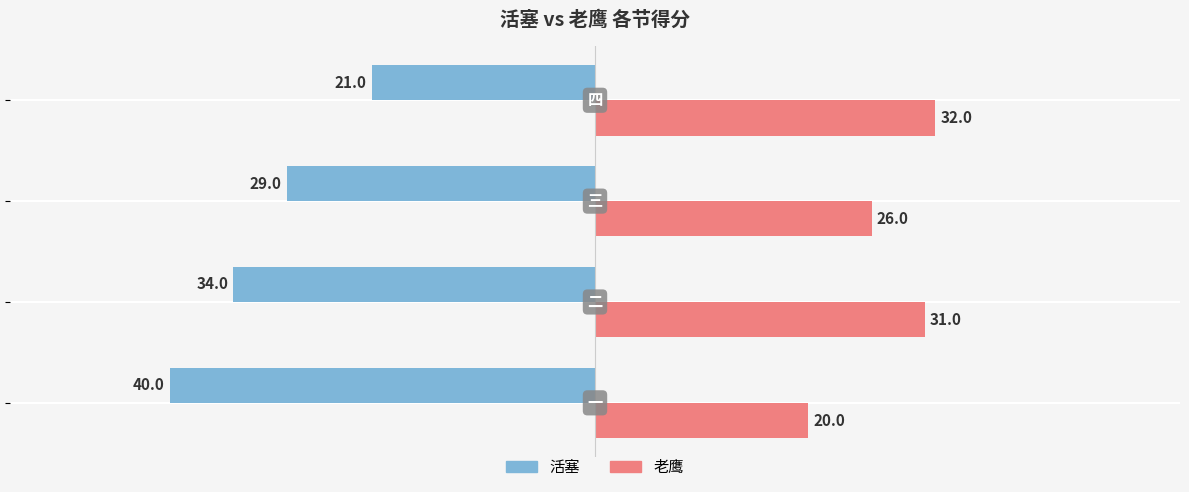

How many data points does each series have?

4